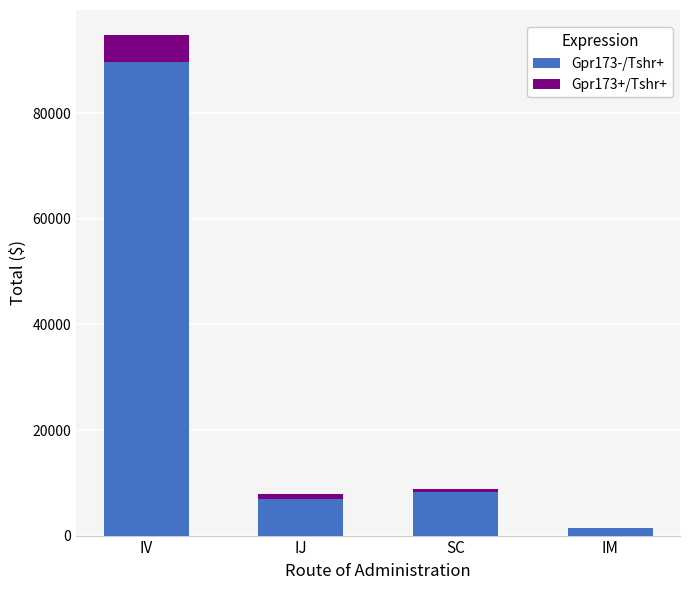

Which category has the highest value in the Gpr173-/Tshr+ series?

IV